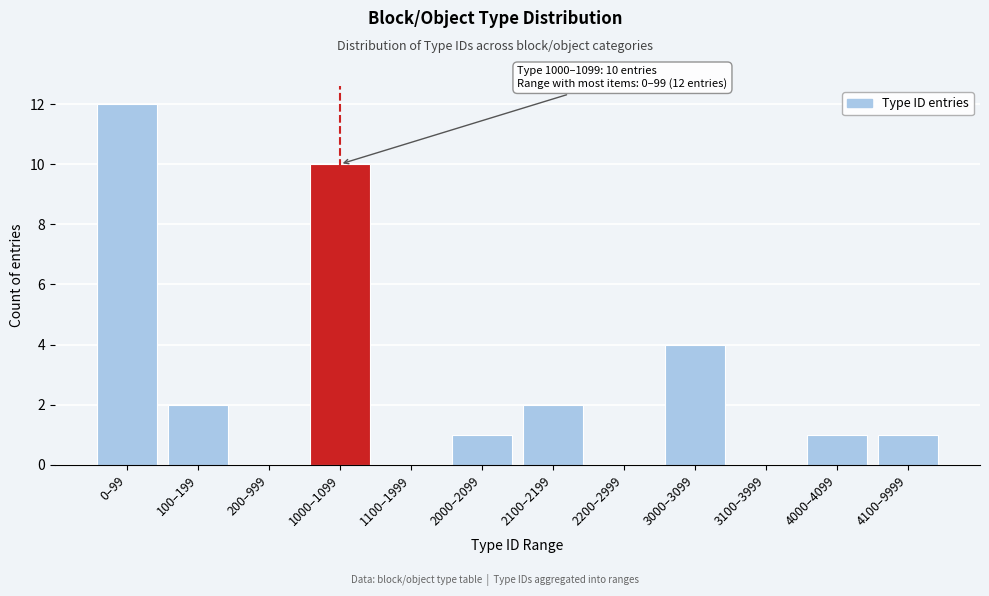

Reading left to right, extract all data points from this chart.

0–99=12	100–199=2	200–999=0	1000–1099=10	1100–1999=0	2000–2099=1	2100–2199=2	2200–2999=0	3000–3099=4	3100–3999=0	4000–4099=1	4100–9999=1